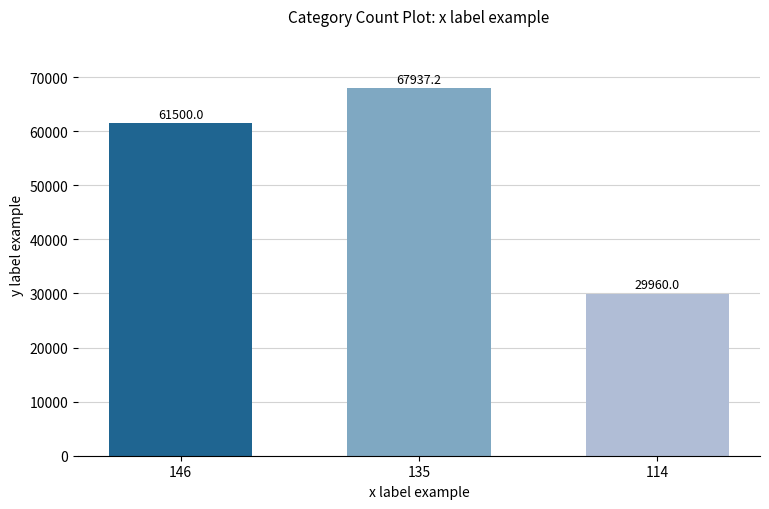

What is the difference between the highest and lowest values at 135?

37977.2